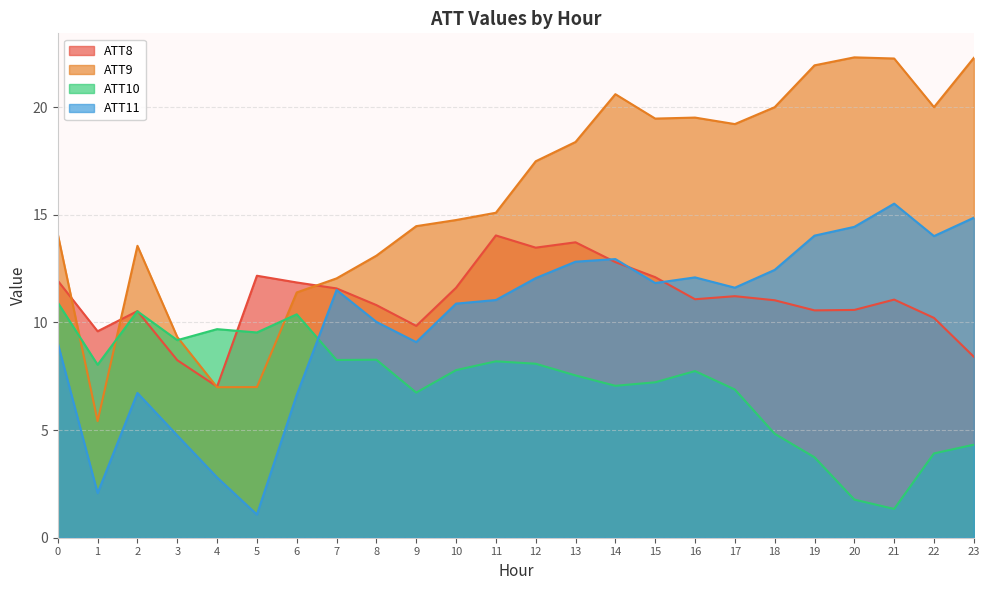

Does the chart have visible grid lines?

Yes